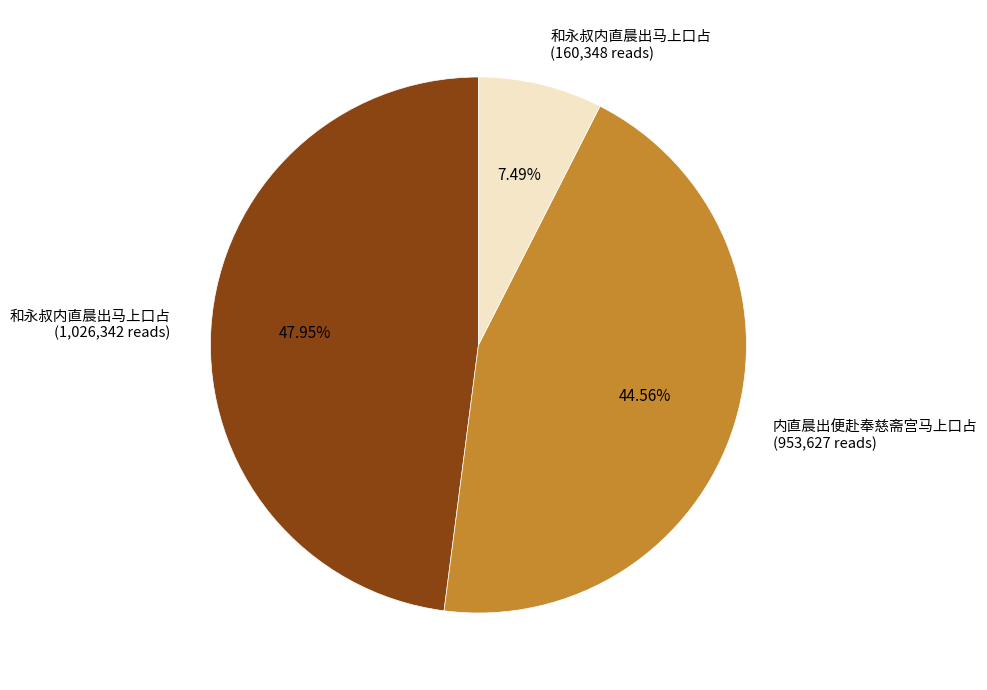

Rank the categories by value from lowest to highest.

和永叔内直晨出马上口占 (160,348 reads), 内直晨出便赴奉慈斋宫马上口占 (953,627 reads), 和永叔内直晨出马上口占 (1,026,342 reads)